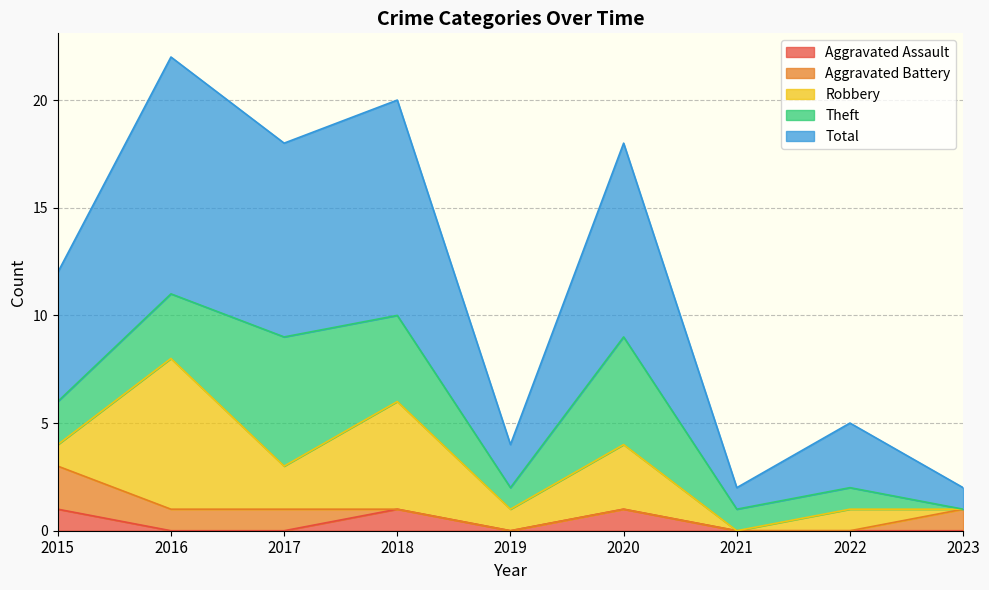

Does the chart display data point markers on the line(s)?

No